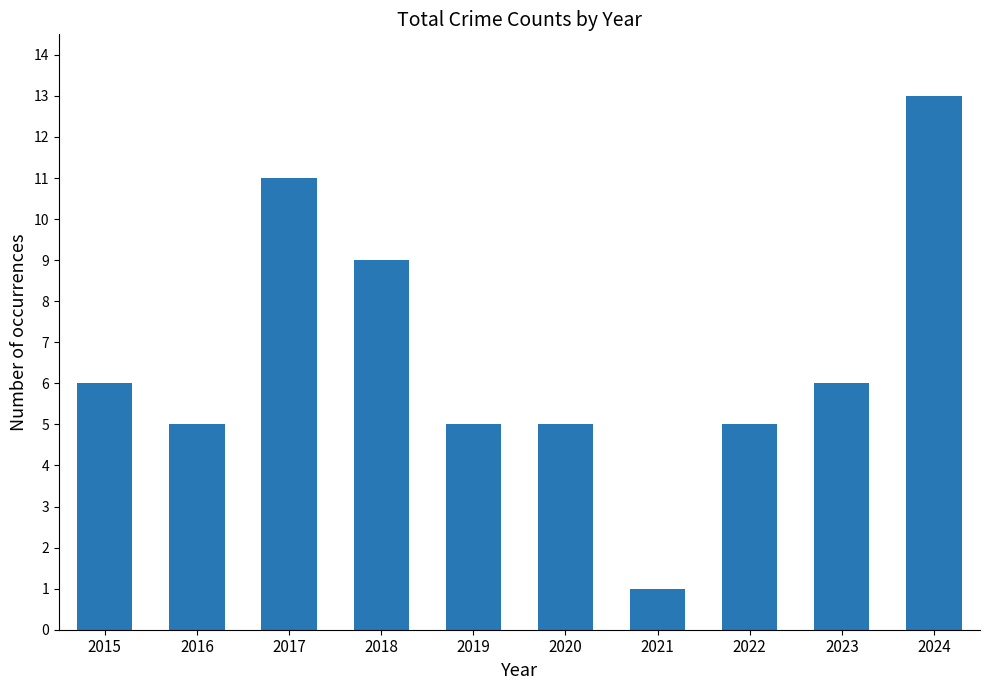

The chart shows a value of 4 at 2024. True or false?

False